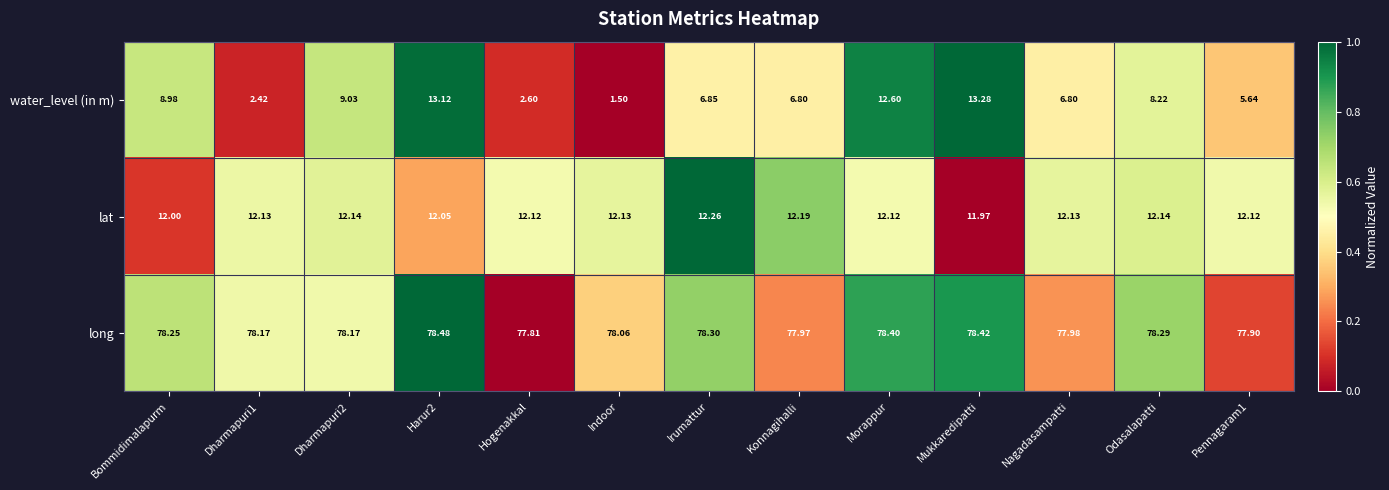

Which category has the highest value across all series?

Harur2